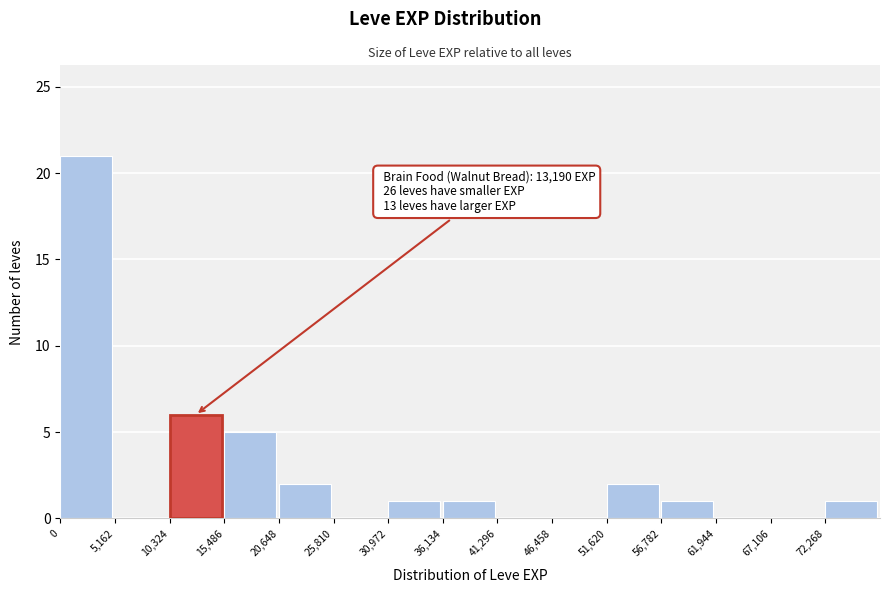

Over which range of the x-axis is the bar tallest?

0 to 5000